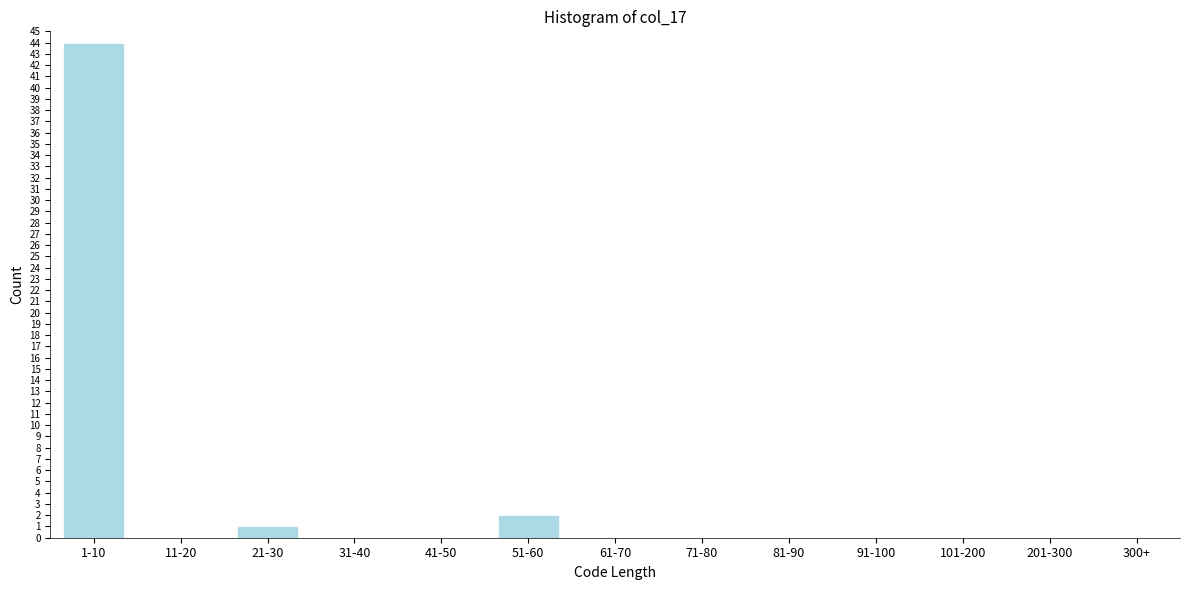

Reading left to right, extract all data points from this chart.

1-10=44	11-20=0	21-30=1	31-40=0	41-50=0	51-60=2	61-70=0	71-80=0	81-90=0	91-100=0	101-200=0	201-300=0	300+=0